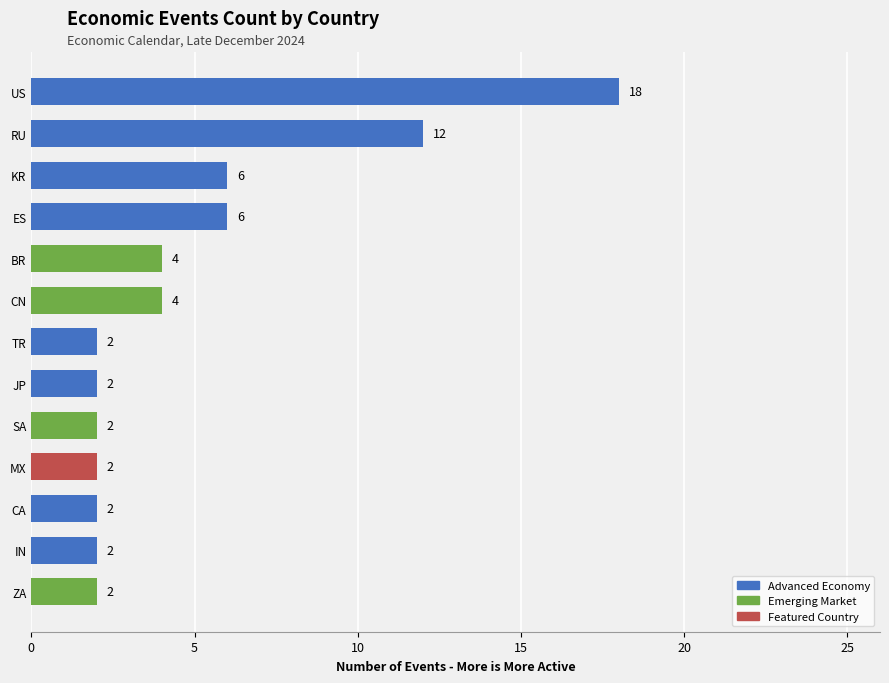

Reading bottom to top, extract all data points from this chart.

ZA=2	IN=2	CA=2	MX=2	SA=2	JP=2	TR=2	CN=4	BR=4	ES=6	KR=6	RU=12	US=18